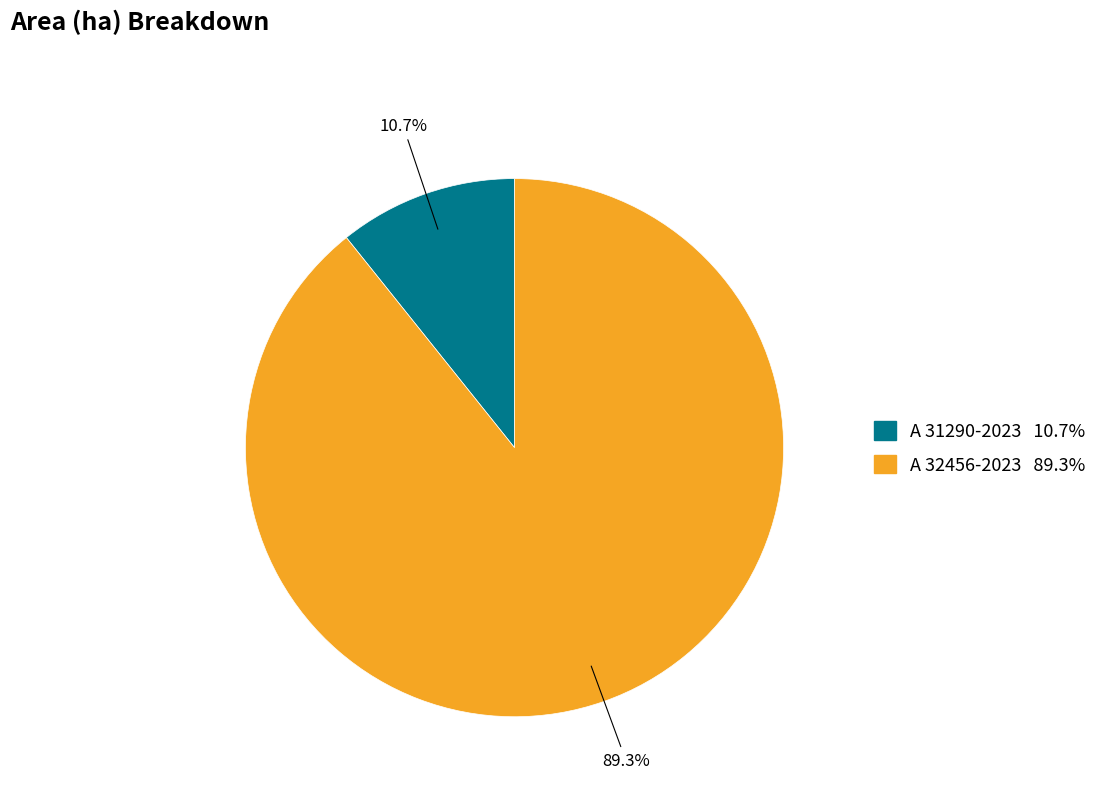

To the nearest percent, what is the difference between the A 32456-2023 and A 31290-2023 slice percentages?

79%